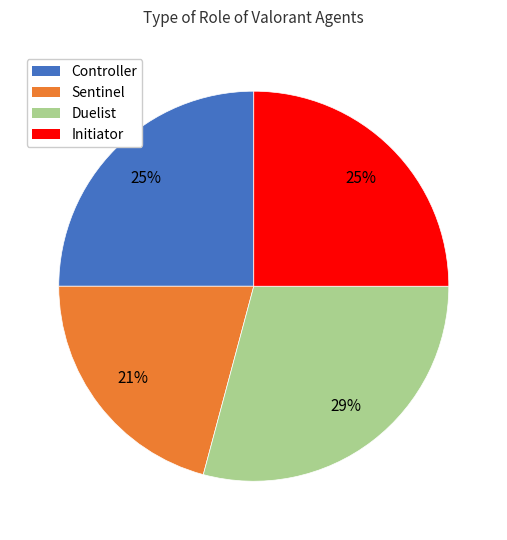

Between Sentinel and Initiator, which is larger?

Initiator